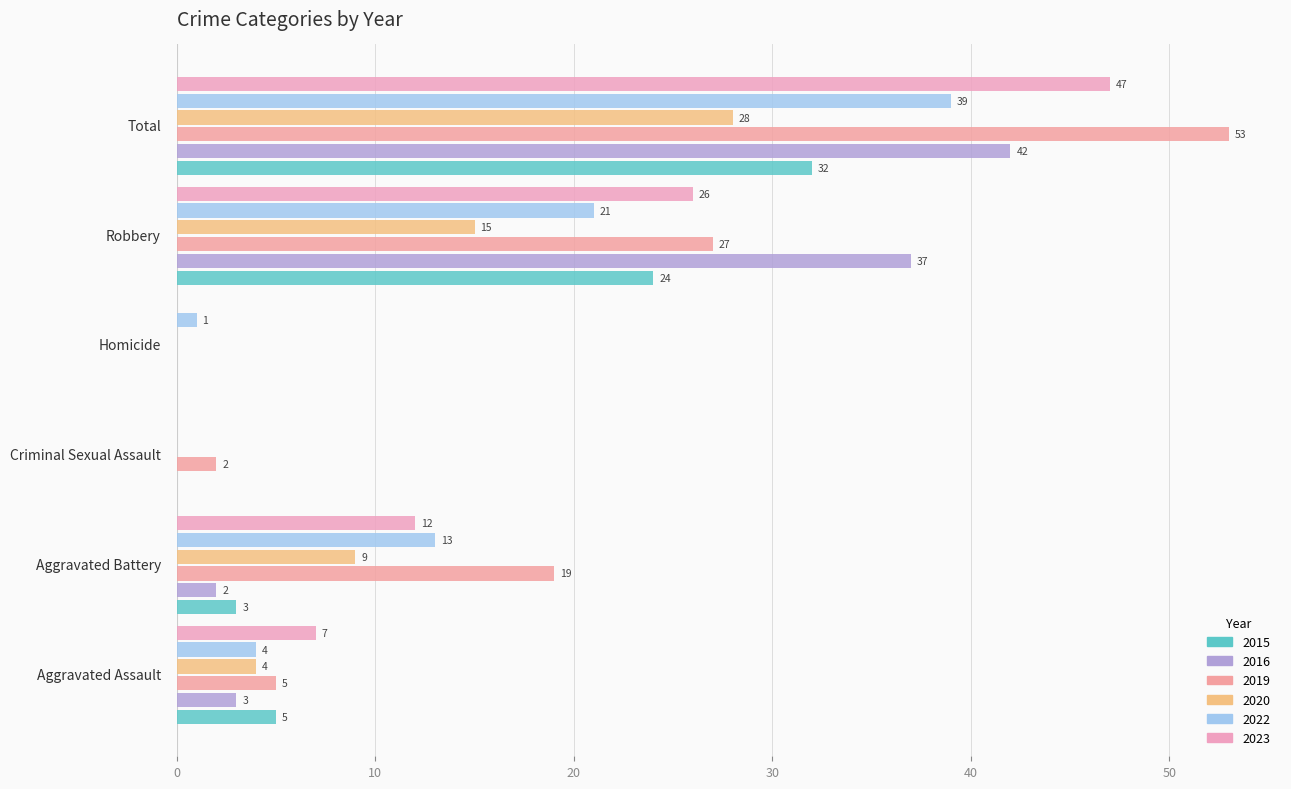

Is the value of 2022 at Total greater than the value of 2016 at Aggravated Battery?

Yes